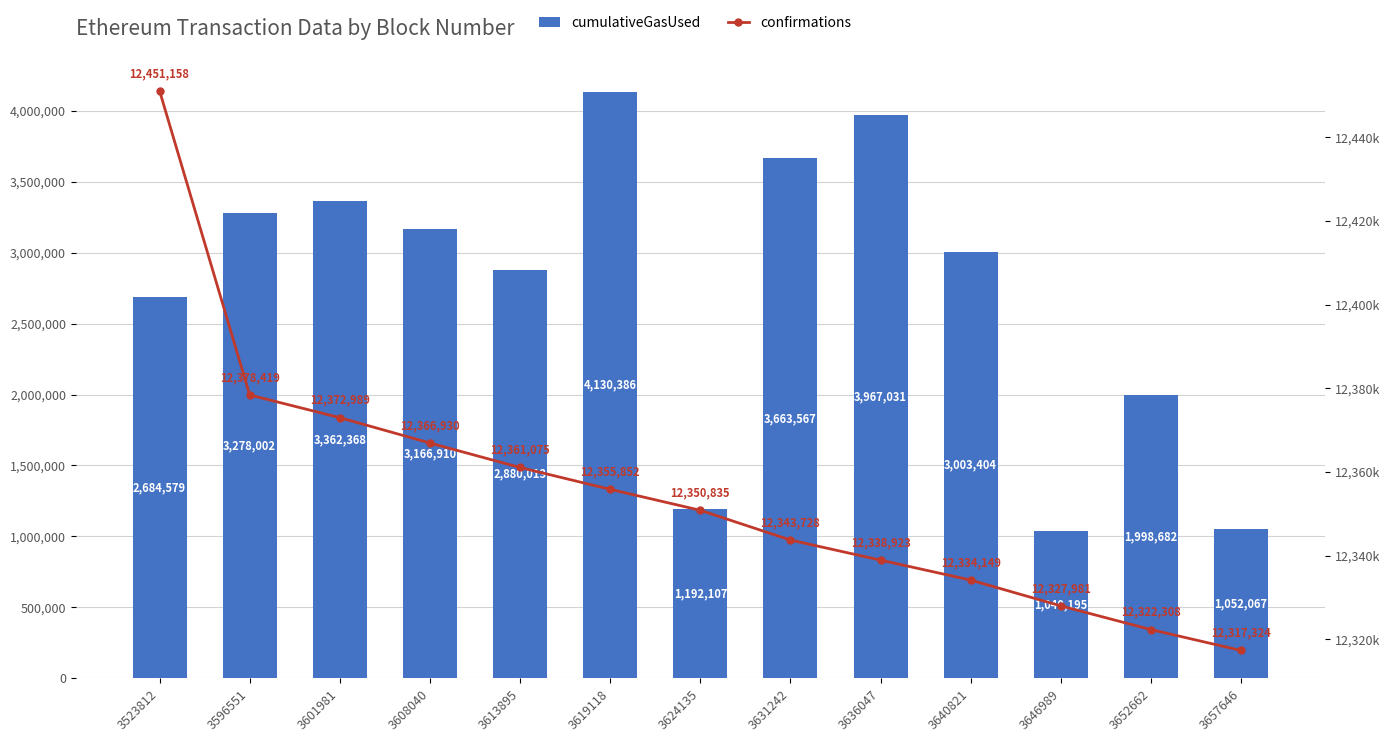

Is it true that cumulativeGasUsed equals 3663567 at 3631242?

True